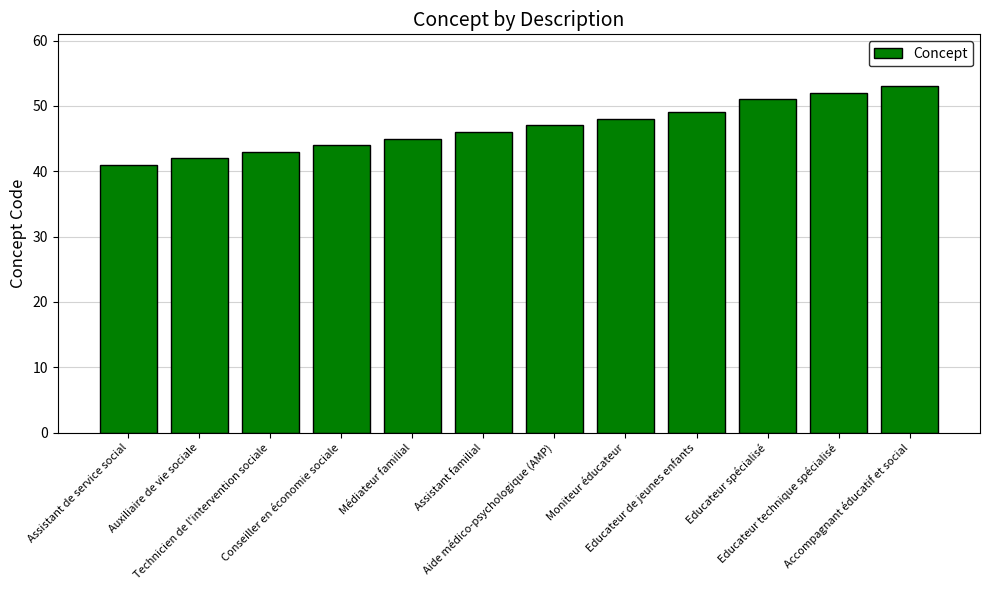

How many values are below 47?

6